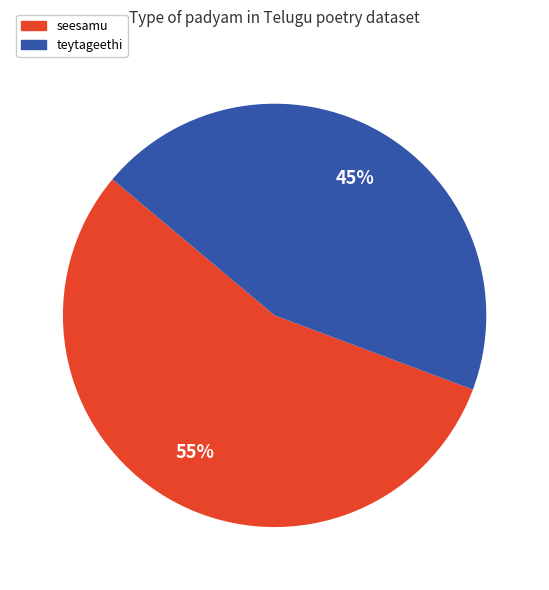

To the nearest percent, what is the average slice percentage?

50%